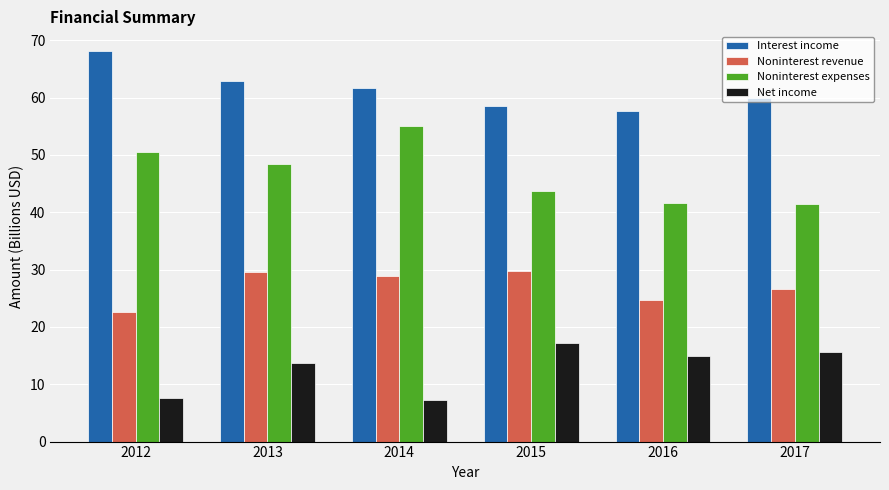

What is the sum of all Interest income values?

368.8